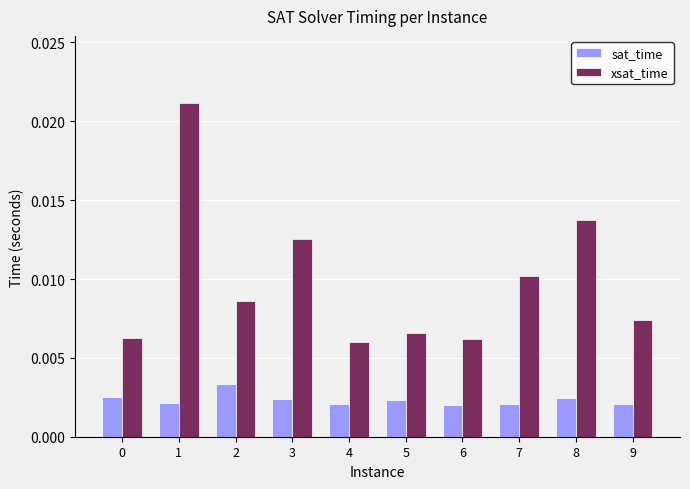

Rank the series by their maximum value, from highest to lowest.

xsat_time, sat_time